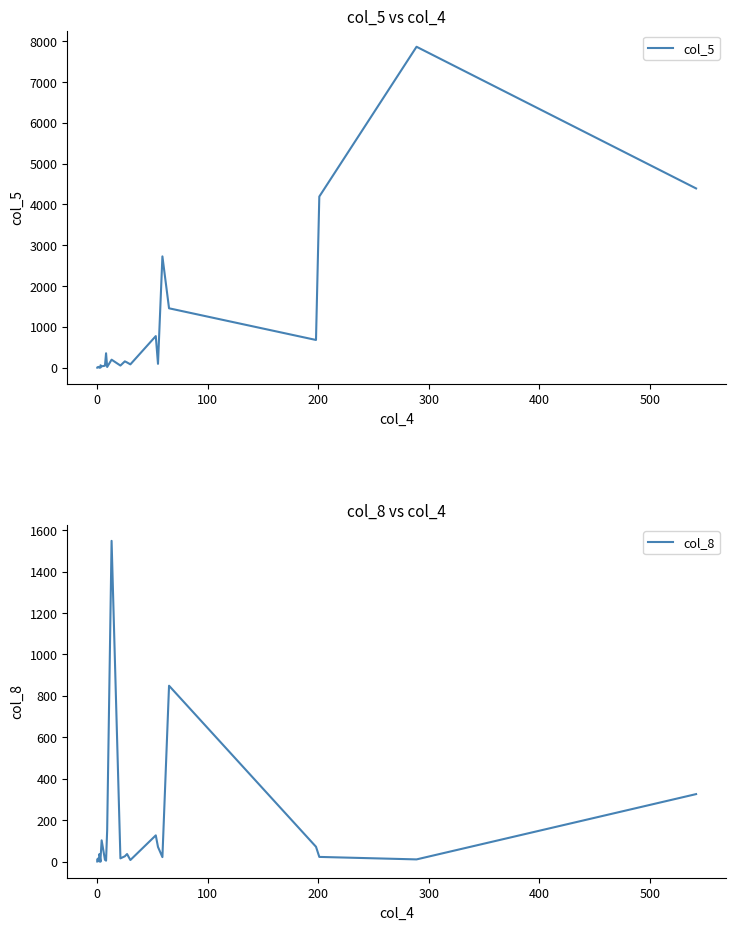

Reading right to left, extract all data points from this chart.

col_5: 4392	7863	4193	679	1455	2727	94	774	81	128	155	52	196	17	353	48	33	59	3	18	3	3	2	19	5	2
col_8: 326	11	23	72	849	22	71	127	8	37	26	16	1548	152	5	9	103	13	0	37	2	2	1	16	11	1